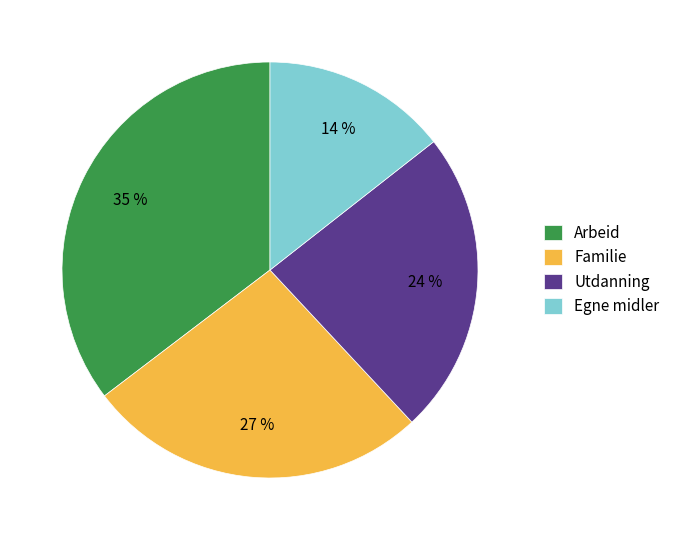

True or false: Egne midler accounts for 14% of the total.

True